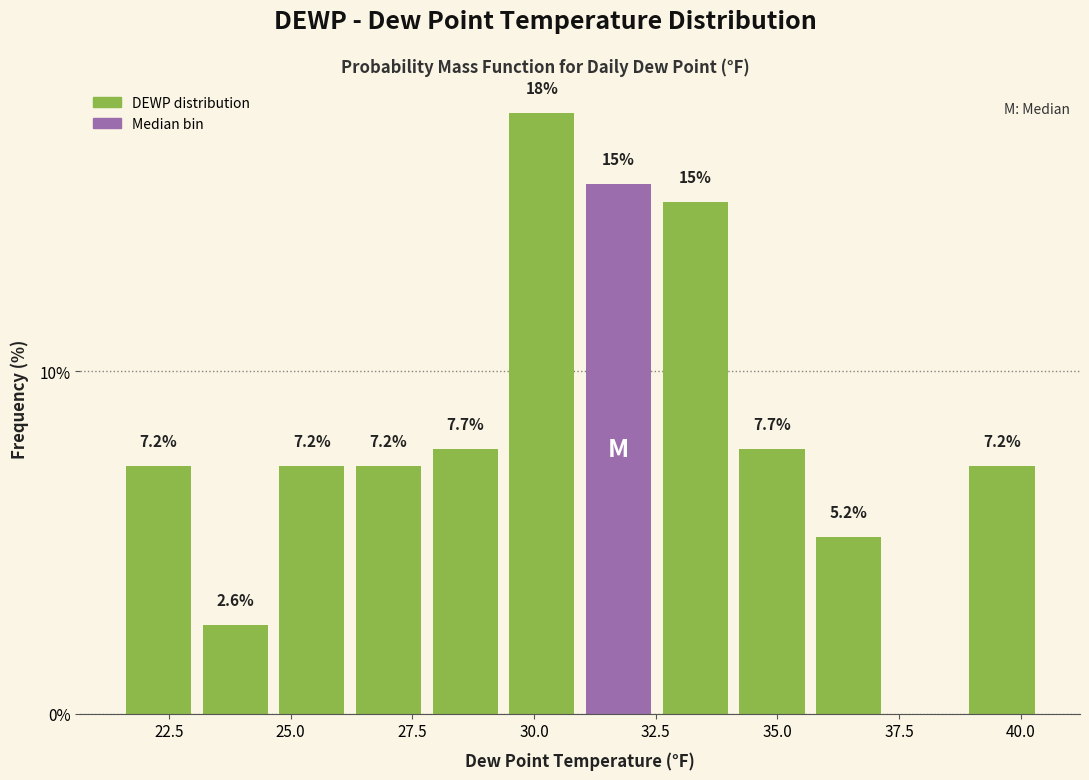

Around what value on the x-axis is the tallest bar? Give the approximate position of its centre, as read against the axis.

30.0